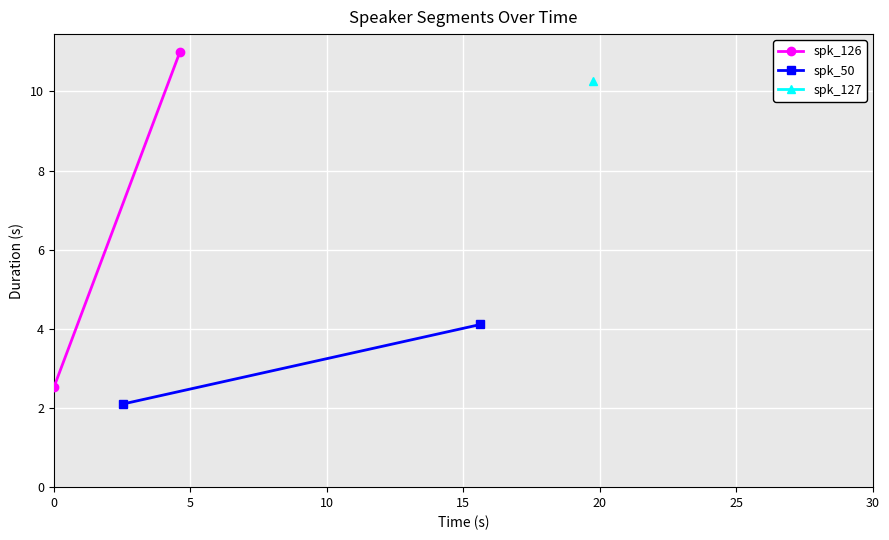

Is it true that spk_50 equals 6.6 at 5?

False